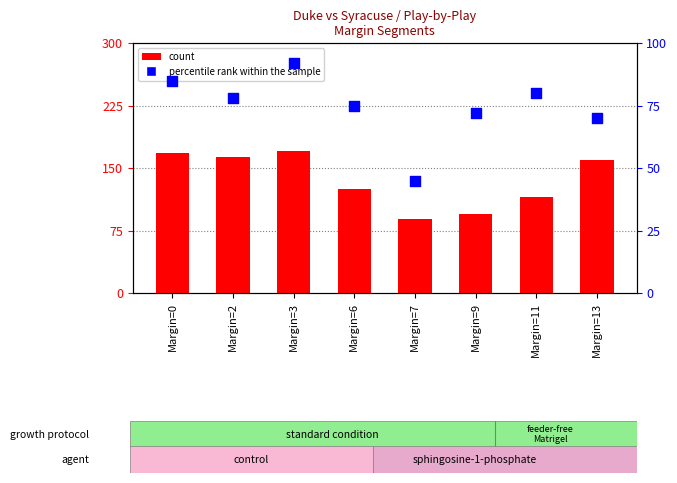

Which series reaches the maximum Y coordinate?

count